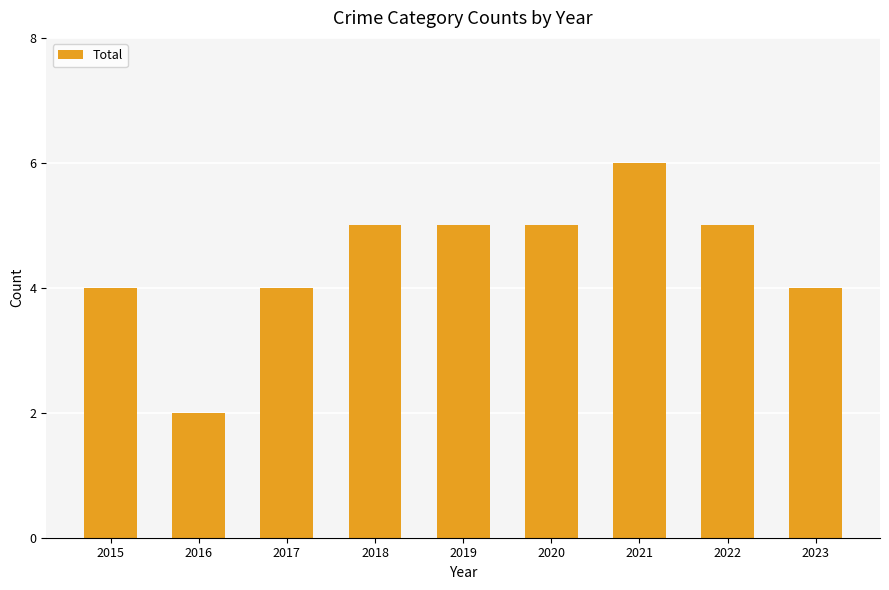

How many bars are there in total?

9